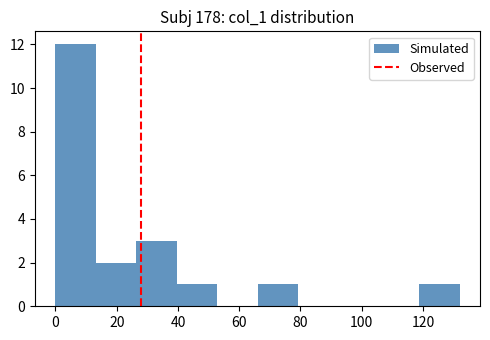

Reading left to right, transcribe this chart: for each bar, give the range it covers on the x-axis and its height. Neither the bar edges nor the heights are printed on the chart, so give them approximately, as read against the axes.

0.0 to 13.2: 12
13.2 to 26.4: 2
26.4 to 39.6: 3
39.6 to 52.8: 1
52.8 to 66.0: 0
66.0 to 79.2: 1
79.2 to 92.4: 0
92.4 to 105.6: 0
105.6 to 118.8: 0
118.8 to 132.0: 1